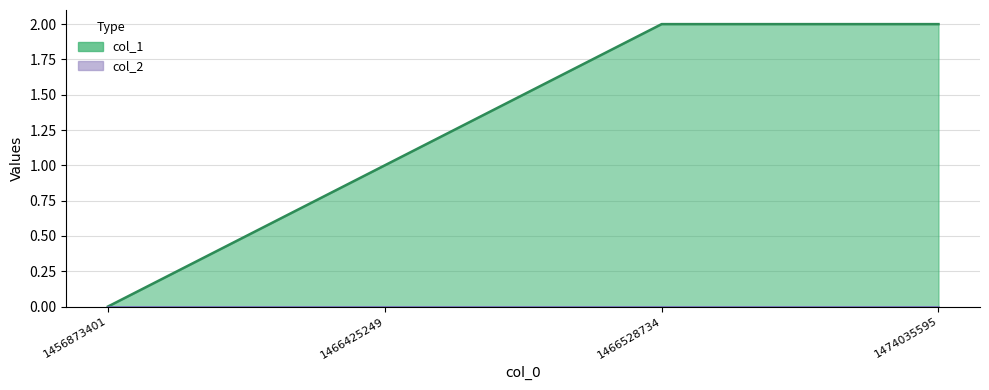

Rank the categories by value from highest to lowest.

1466528734, 1474035595, 1466425249, 1456873401